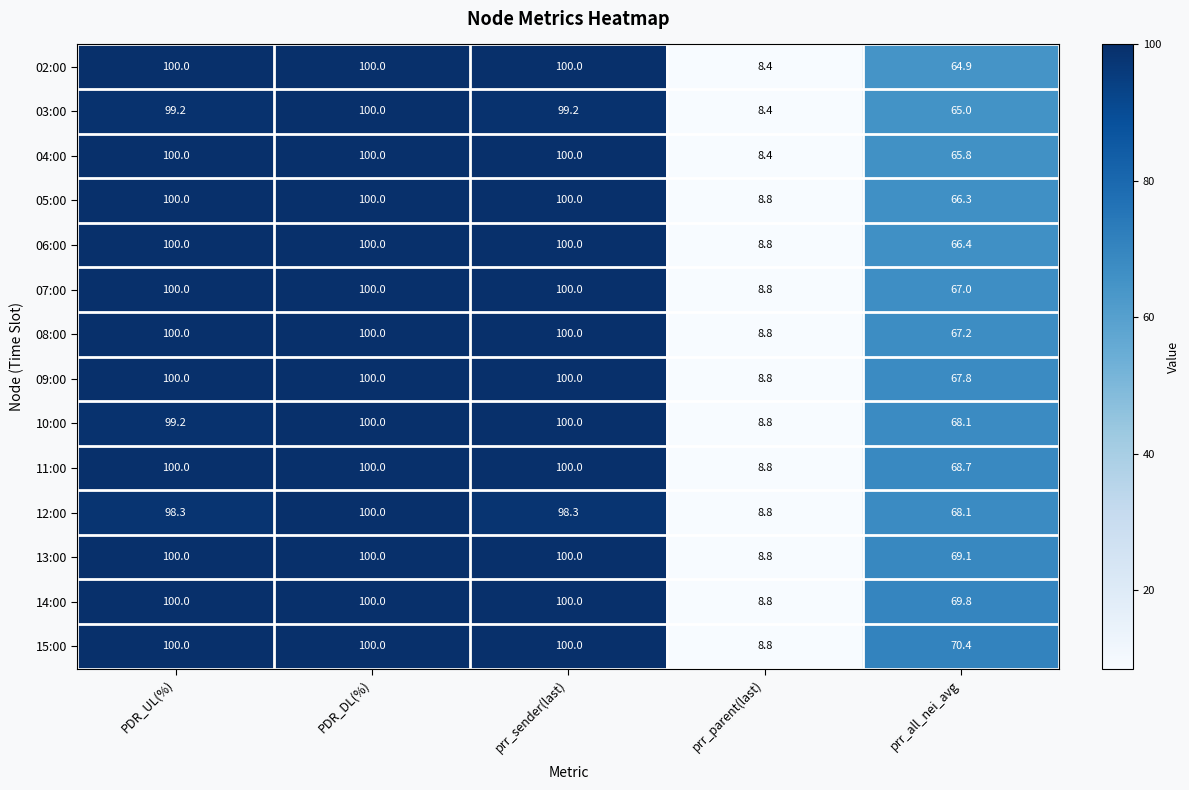

Which label corresponds to the smallest value in the chart?

prr_parent(last)